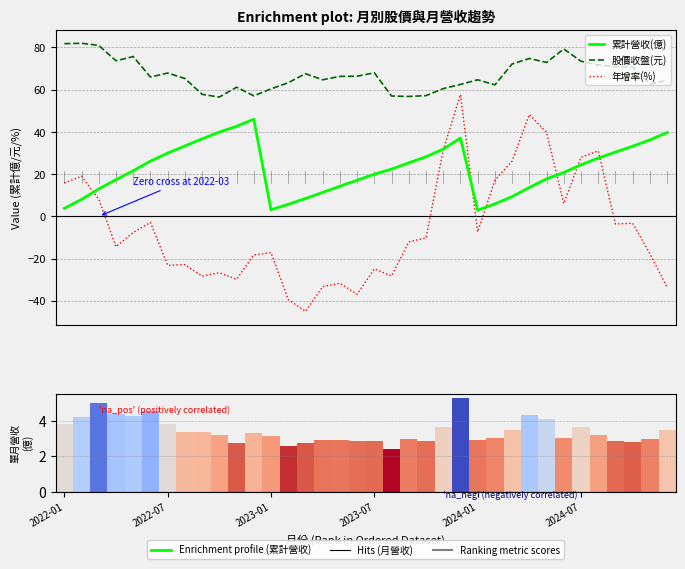

Which has a higher value, 24 or 22?

22